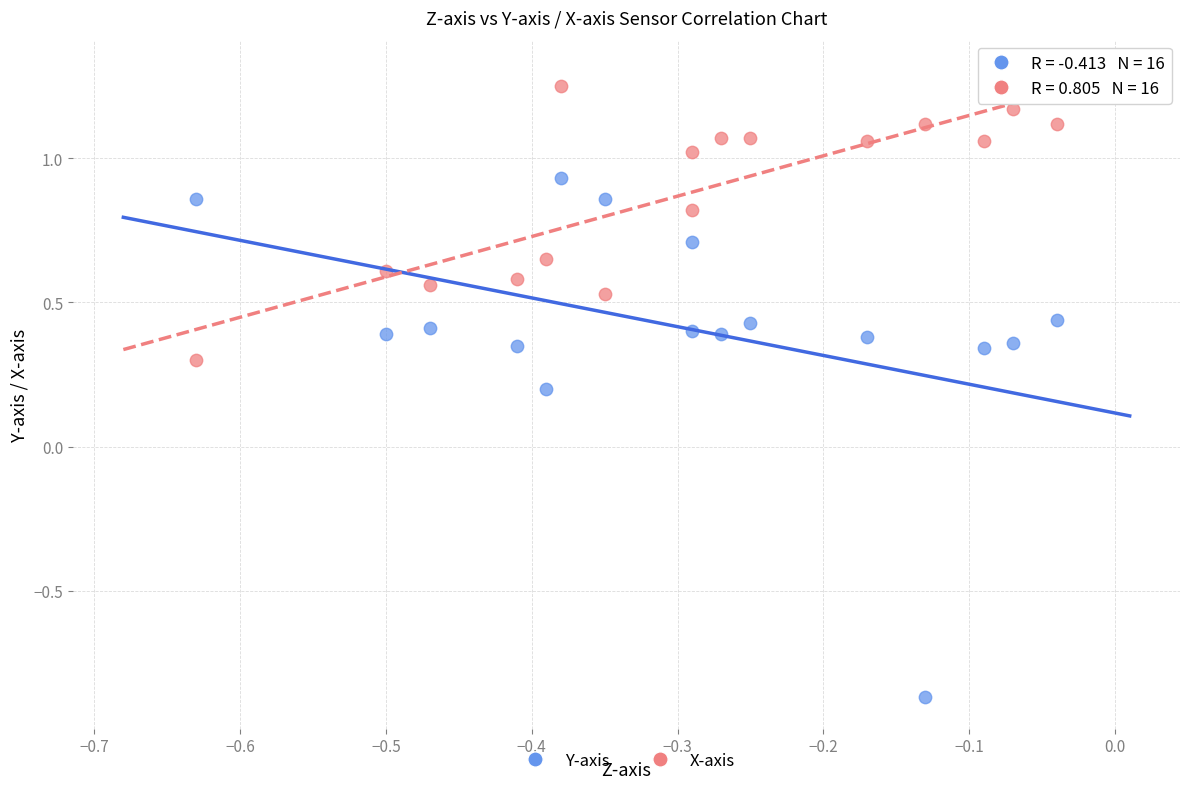

Across all data points, what is the range of Y values (max minus min)?

2.1